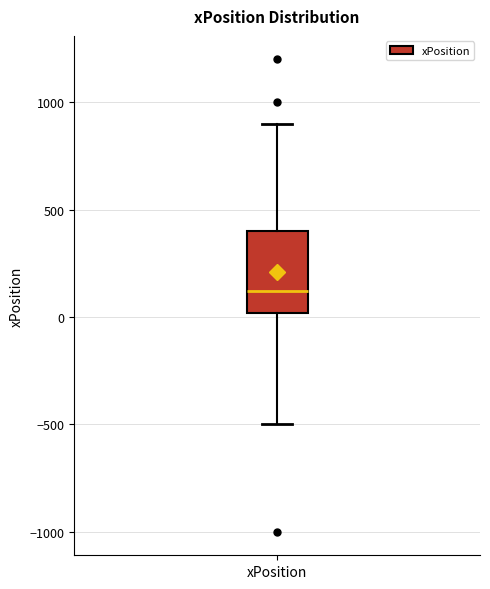

Transcribe this box plot: give where the median line is, the range the box spans, and where the two whiskers end, as read against the y-axis. The values are not printed on the chart, so give them approximately, as read against the axis.

median 100, box 0 to 400, whiskers -500 to 900